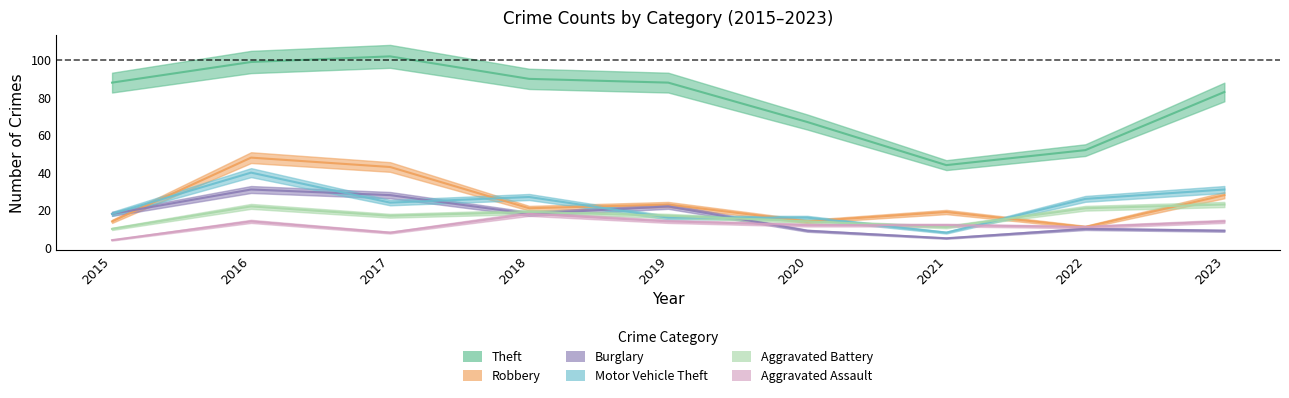

How many interior local peaks does the Theft series have?

1